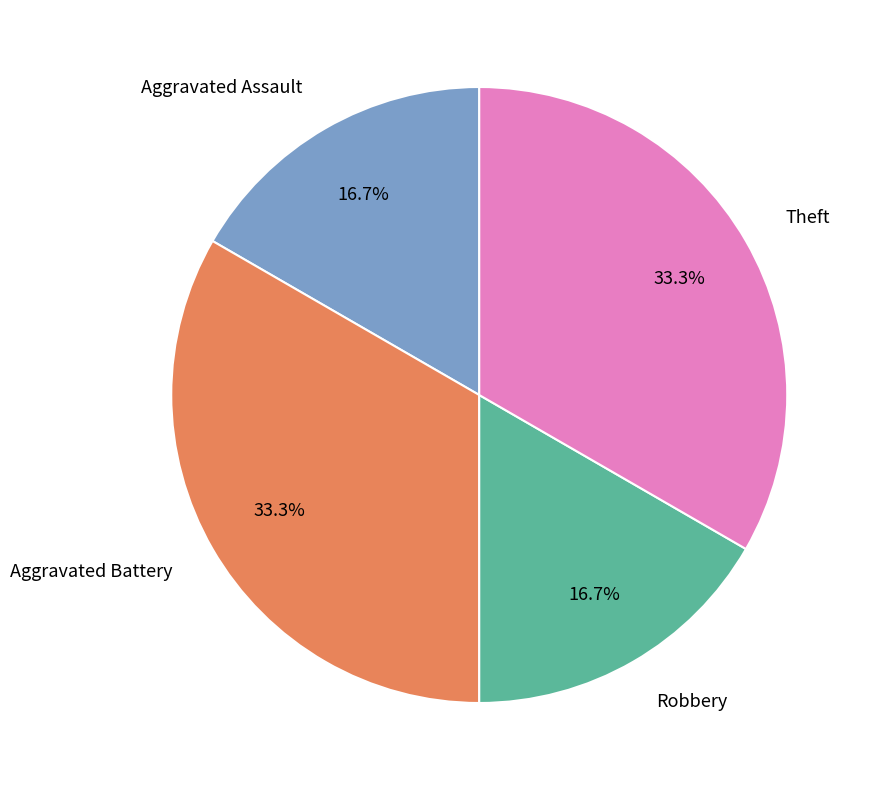

What portion of the pie excludes Aggravated Assault?

83.3%